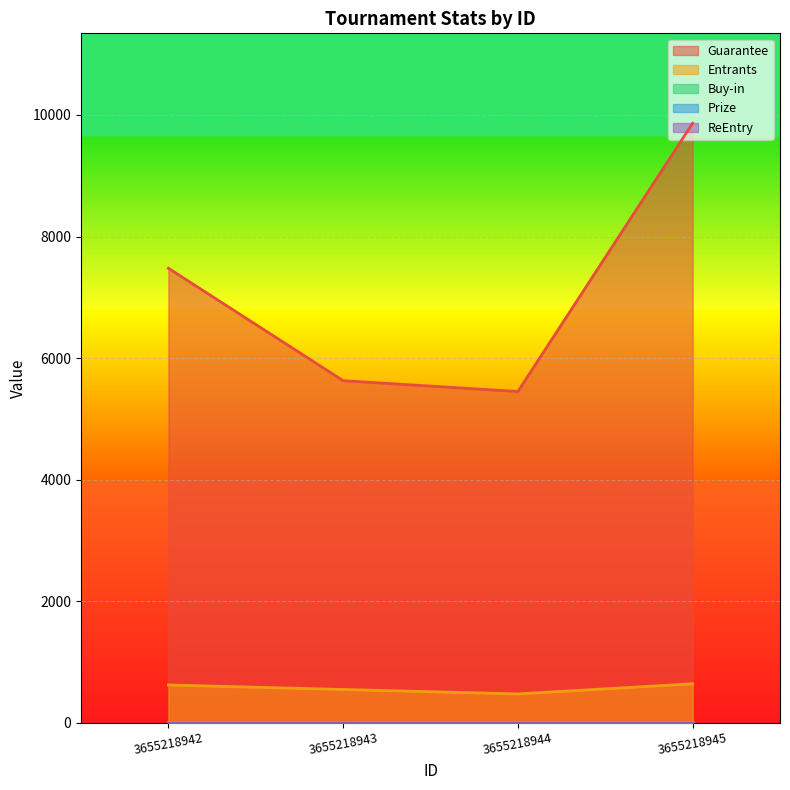

True or false: Guarantee and ReEntry intersect in this chart.

False